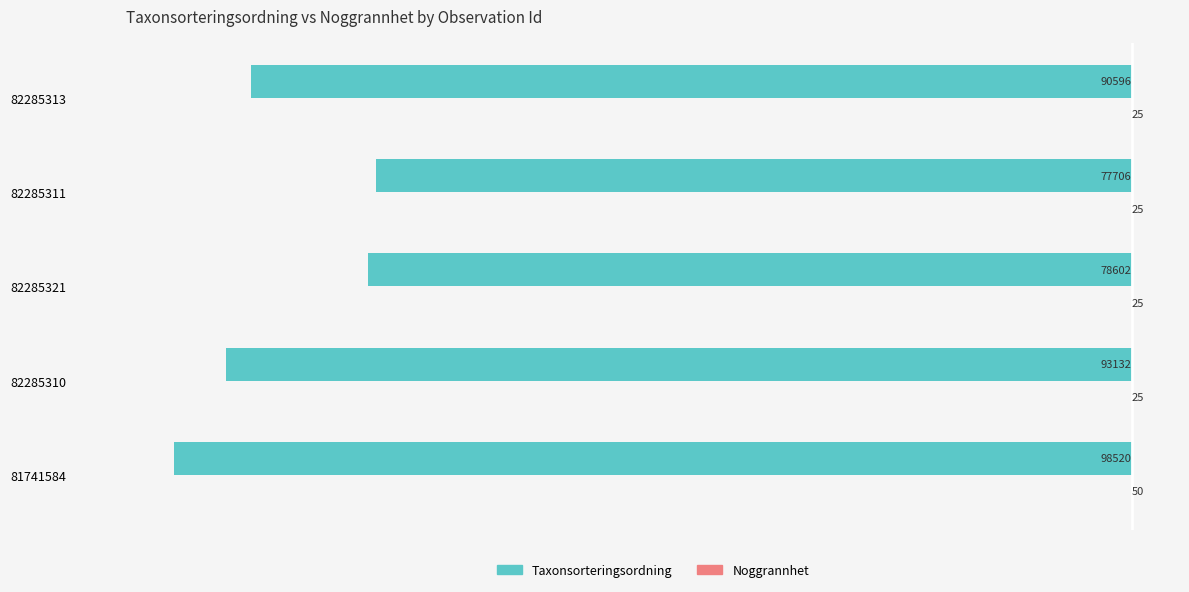

What is the average value of the Taxonsorteringsordning series?

-87711